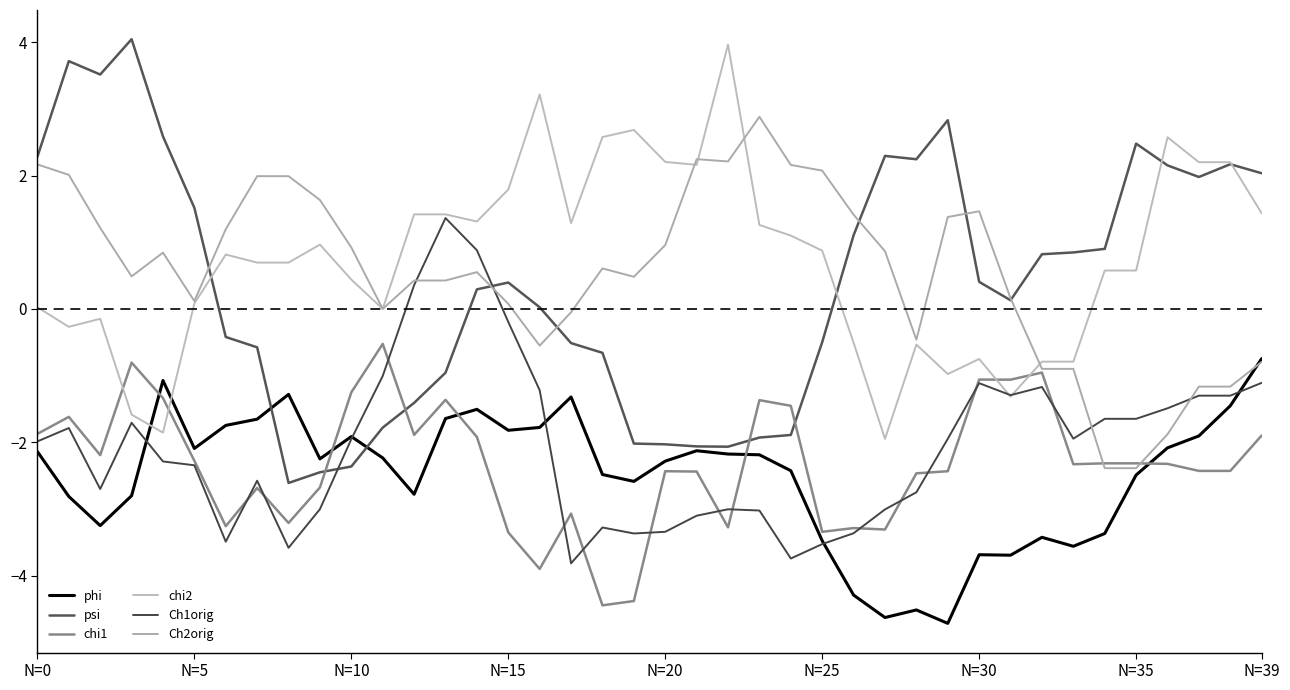

How many lines are shown in the chart?

6